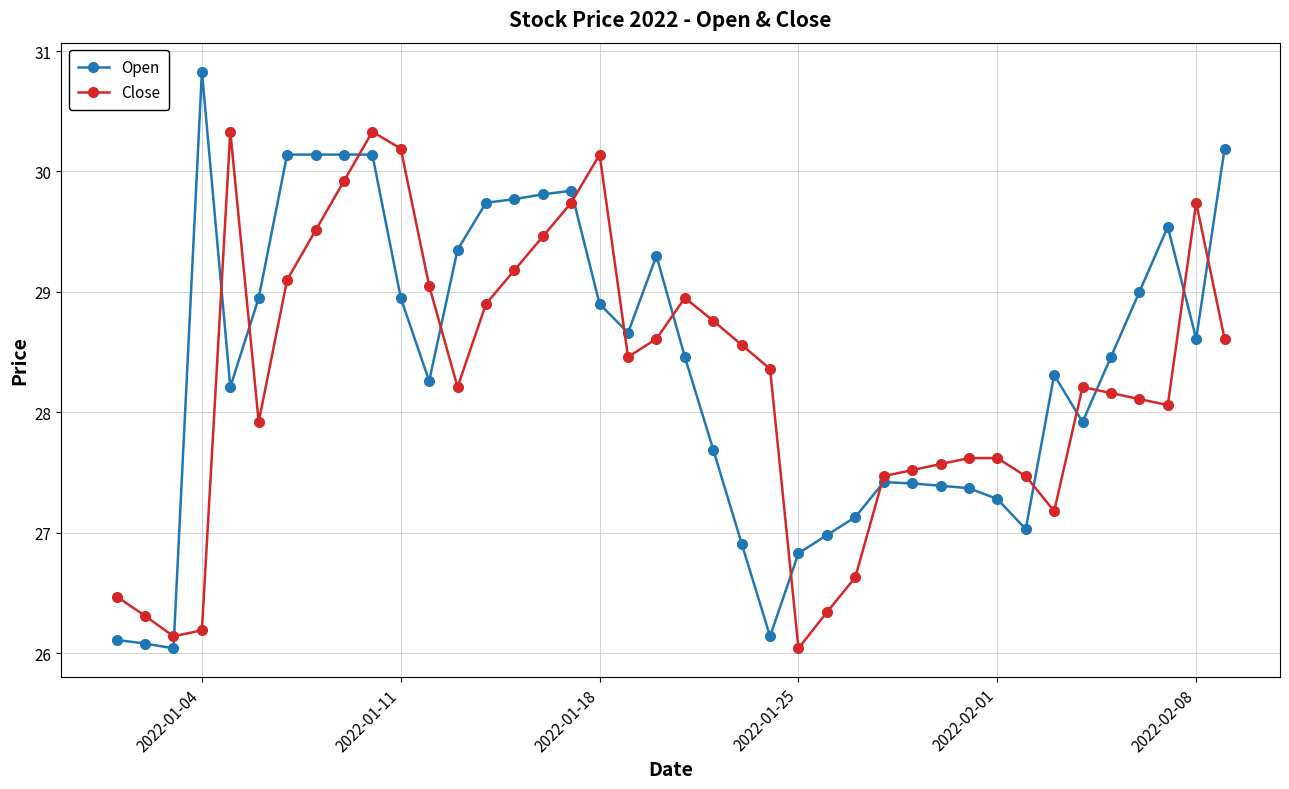

List the series in order of their peak value, lowest first.

Close, Open